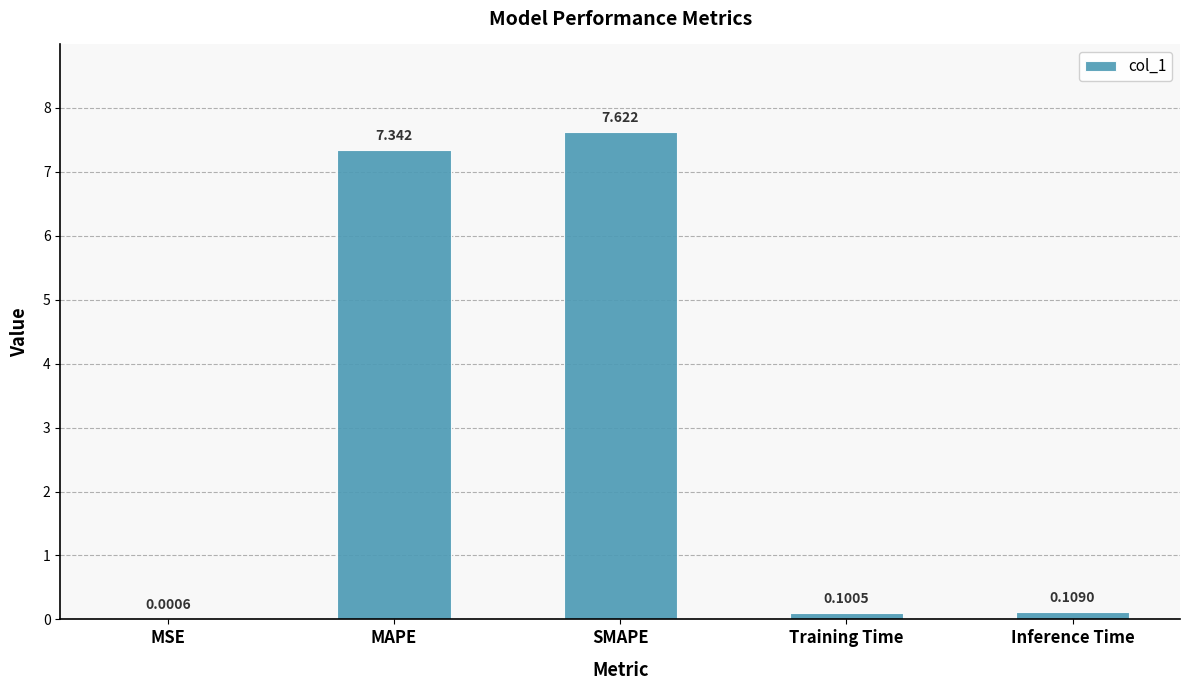

At which category does the chart reach its peak across all series?

SMAPE